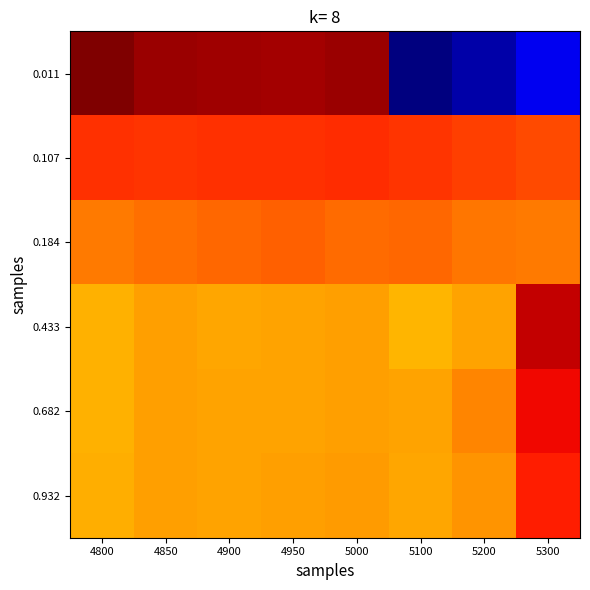

Which has a higher value, 5300 or 4950?

4950